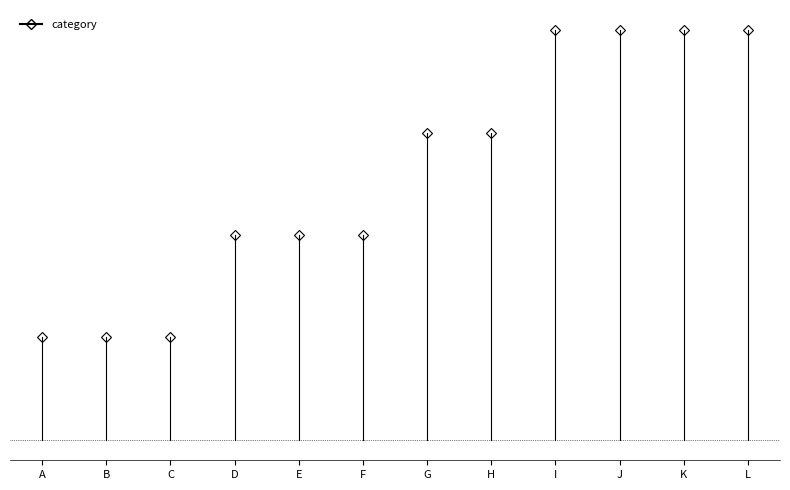

What is the sum of the values at B and A?

1